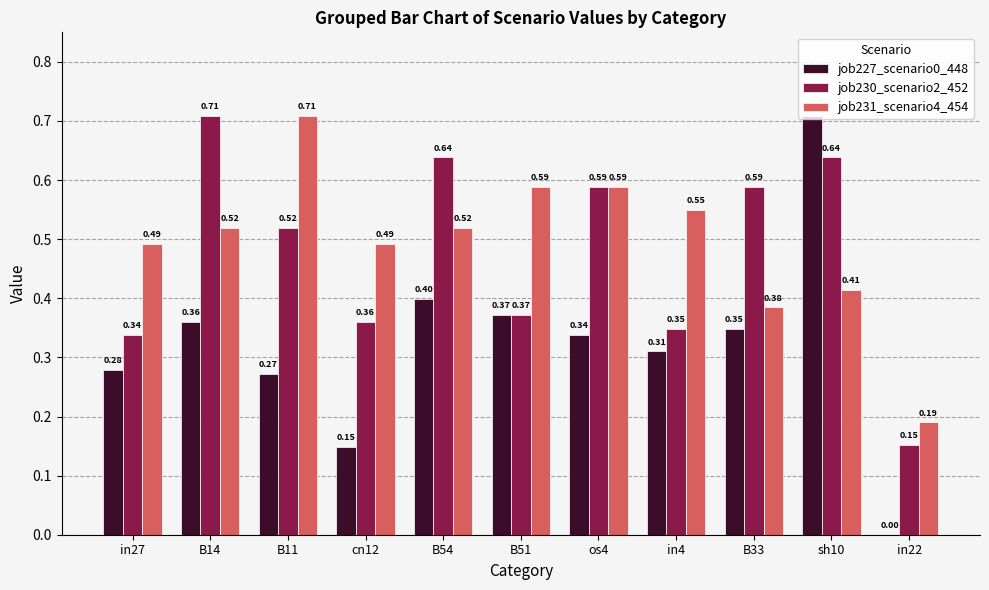

The value of job230_scenario2_452 at cn12 is 0.2. True or false?

False